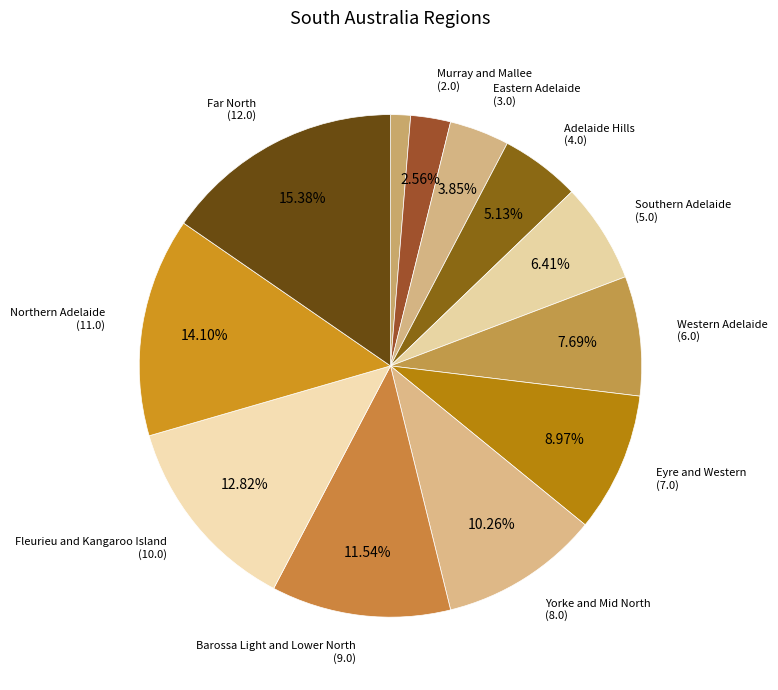

Count the number of slices in the pie.

12